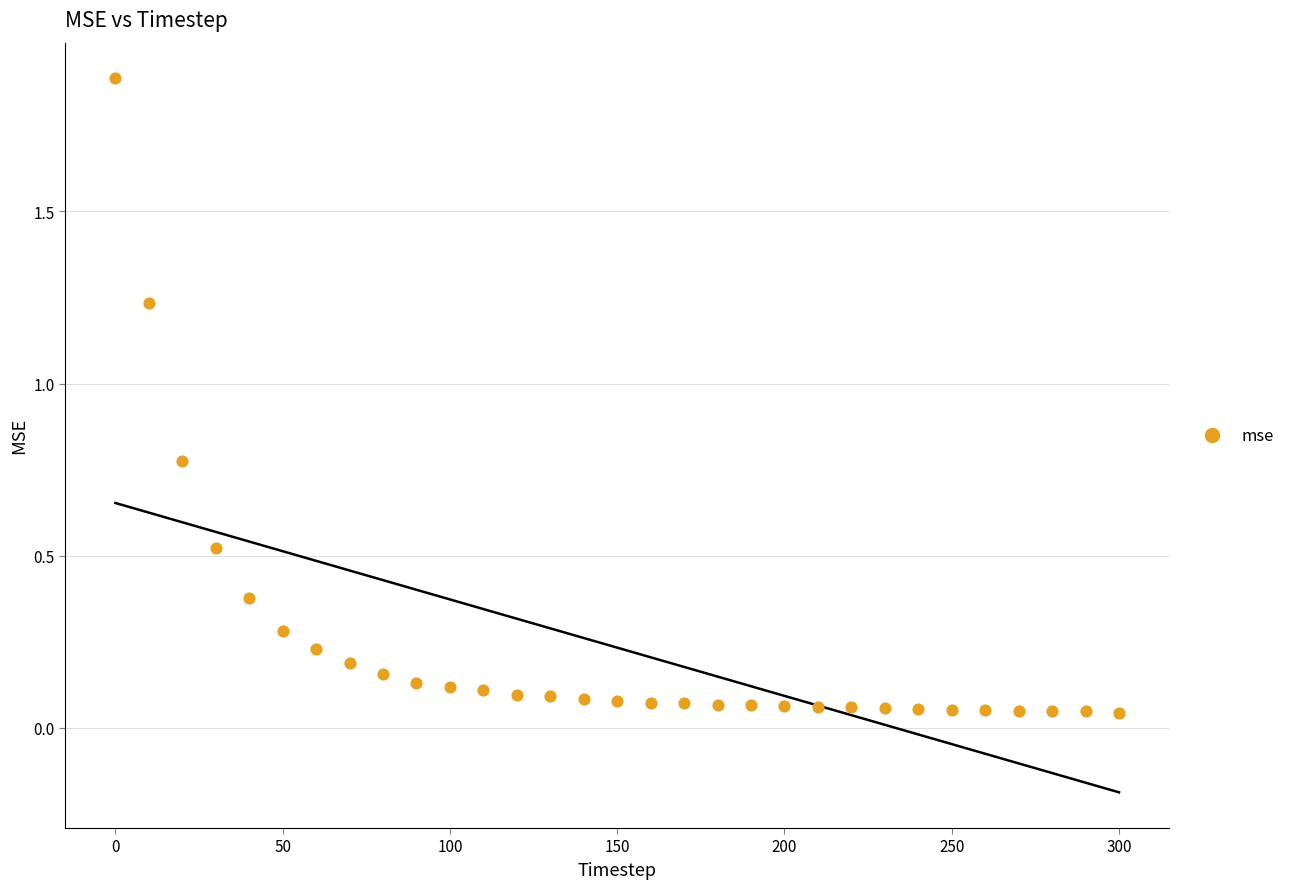

What is the range of Y values (max minus min)?

1.8